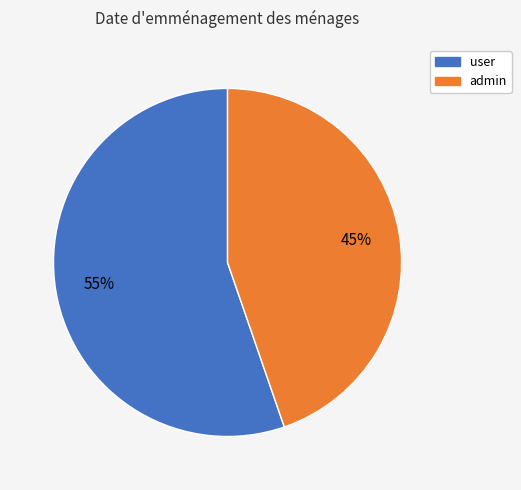

To the nearest percent, what is the average slice percentage?

50%